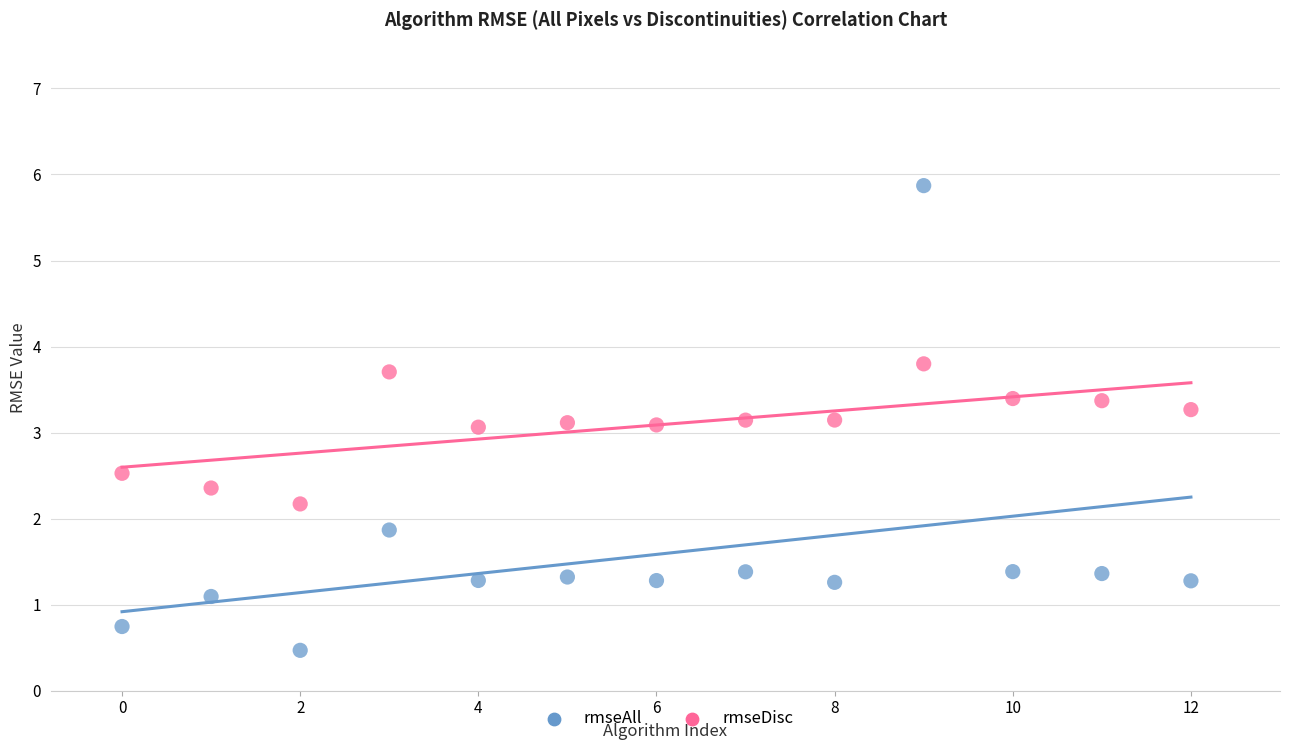

Which series has the widest spread of Y values?

rmseAll